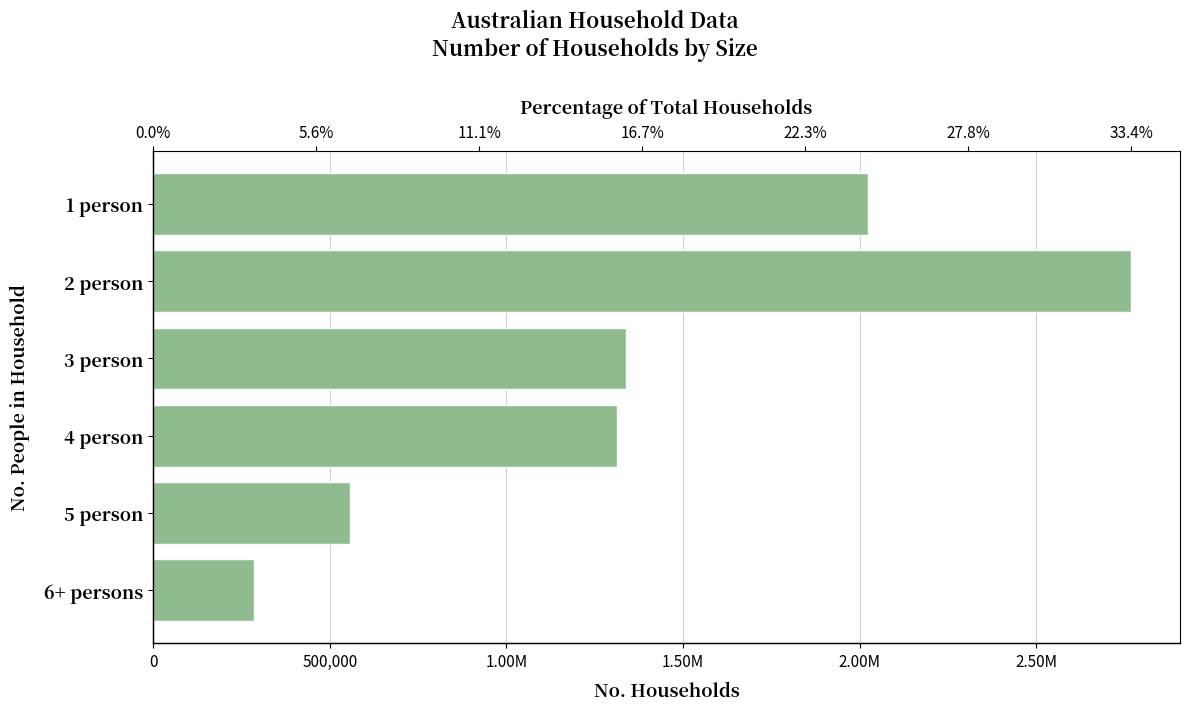

What is the average value?

1381013